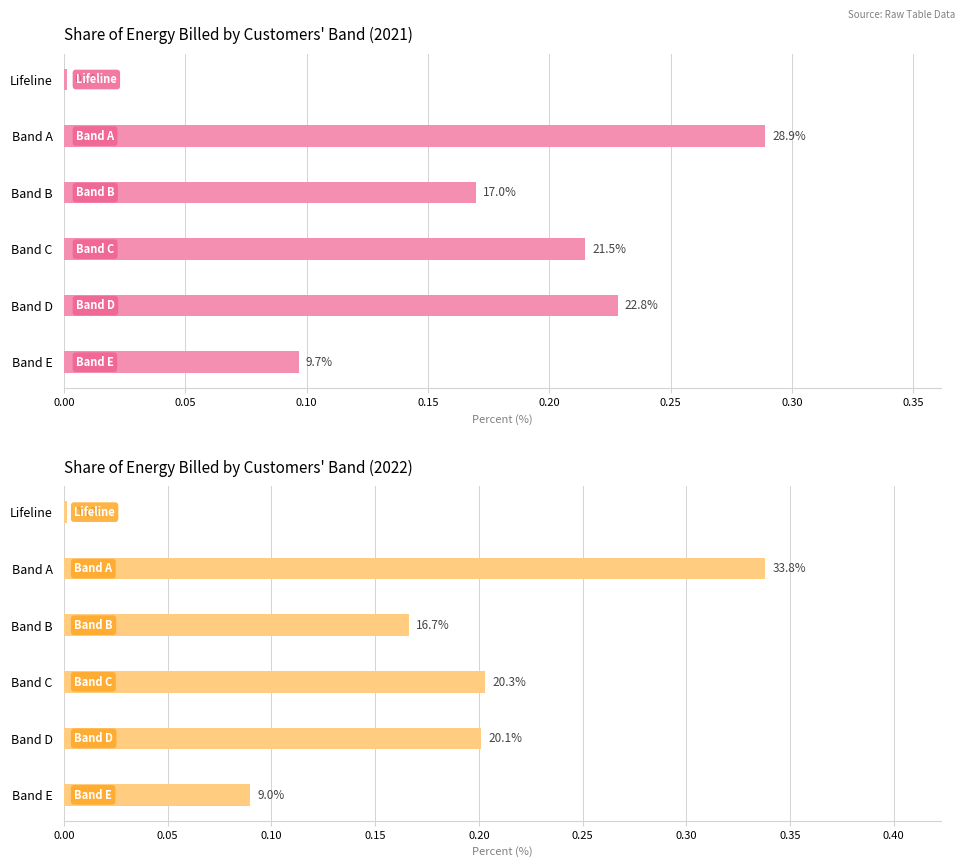

Is it true that 2021 equals 0.1 at Band E?

False